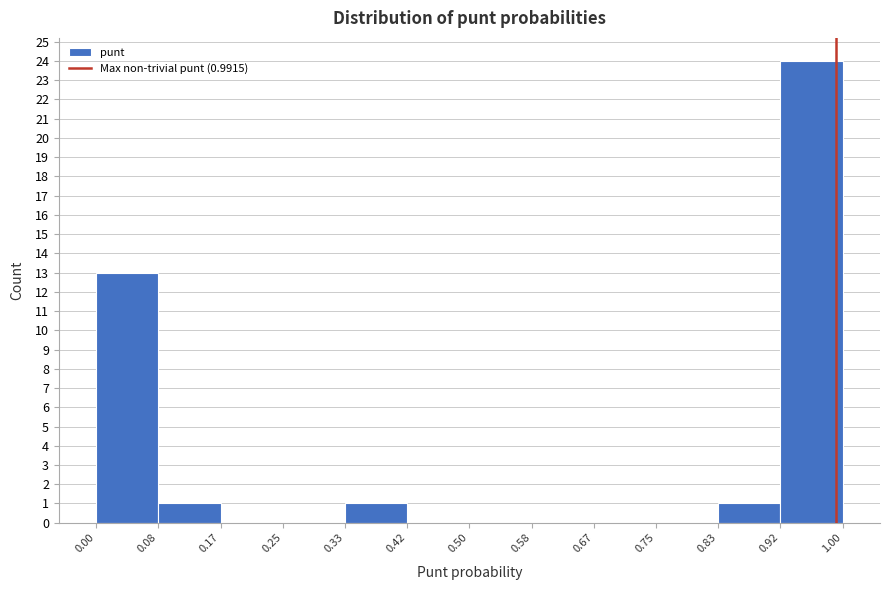

Which range on the x-axis has the tallest bar?

0.92 to 1.00